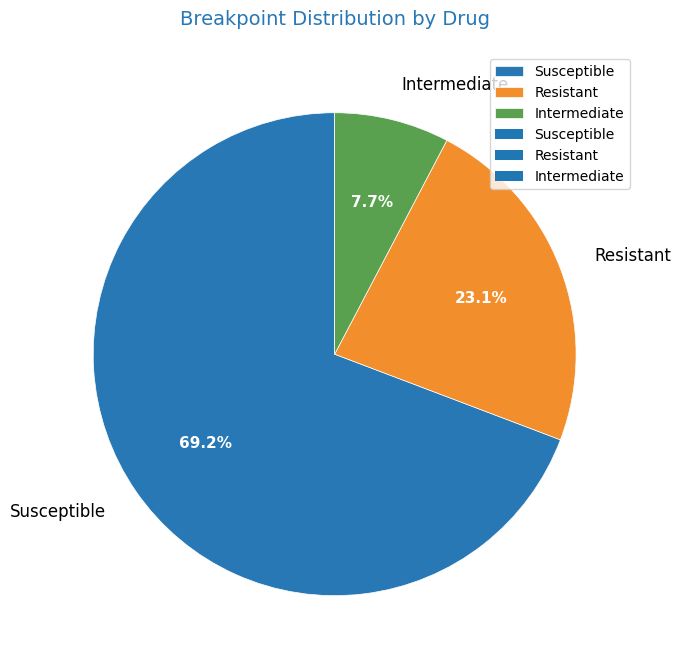

What percentage is NOT represented by Intermediate?

92.3%